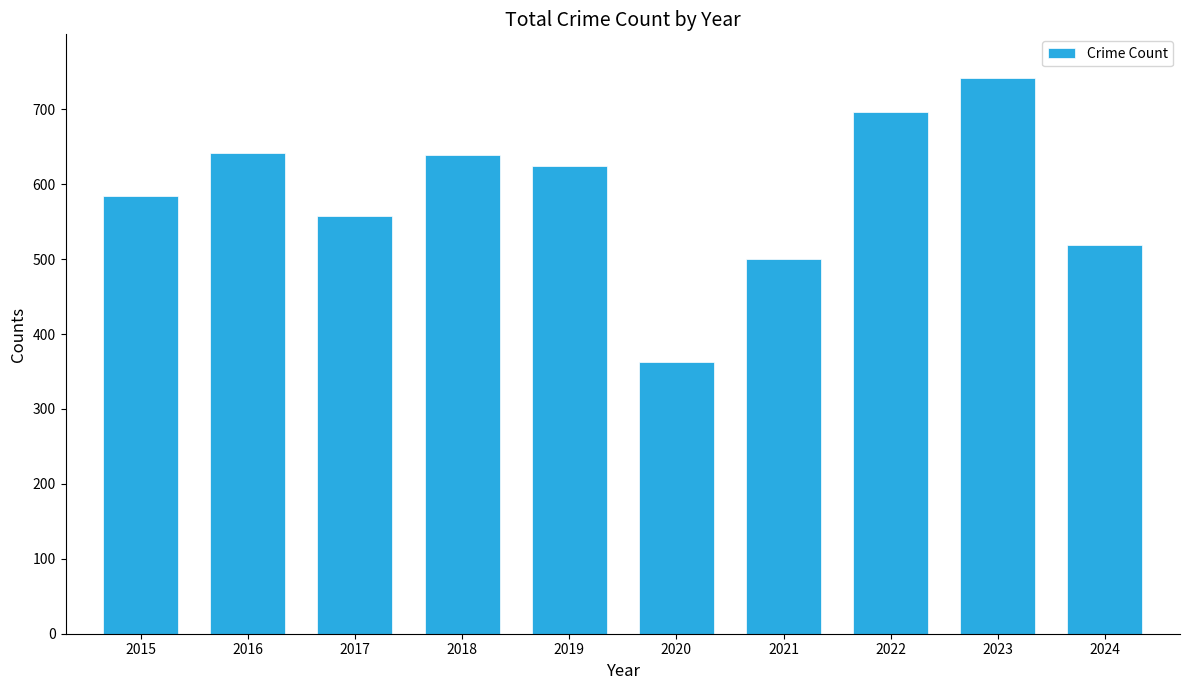

Is it true that the value at 2018 is 639?

True